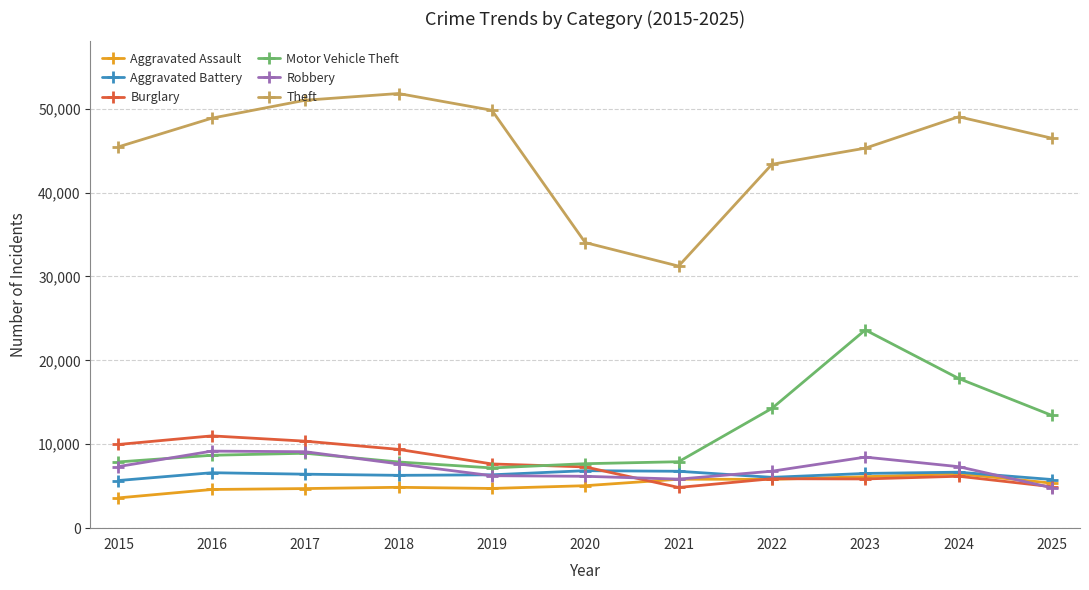

Read the Aggravated Battery value at 2025, to the nearest 100.

5800